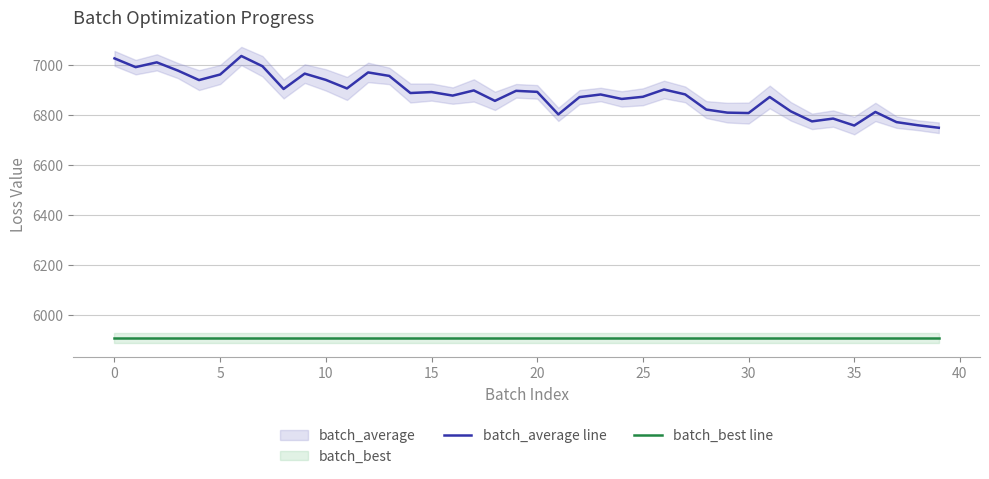

True or false: batch_best line has more than 2 points higher than both neighbors.

False